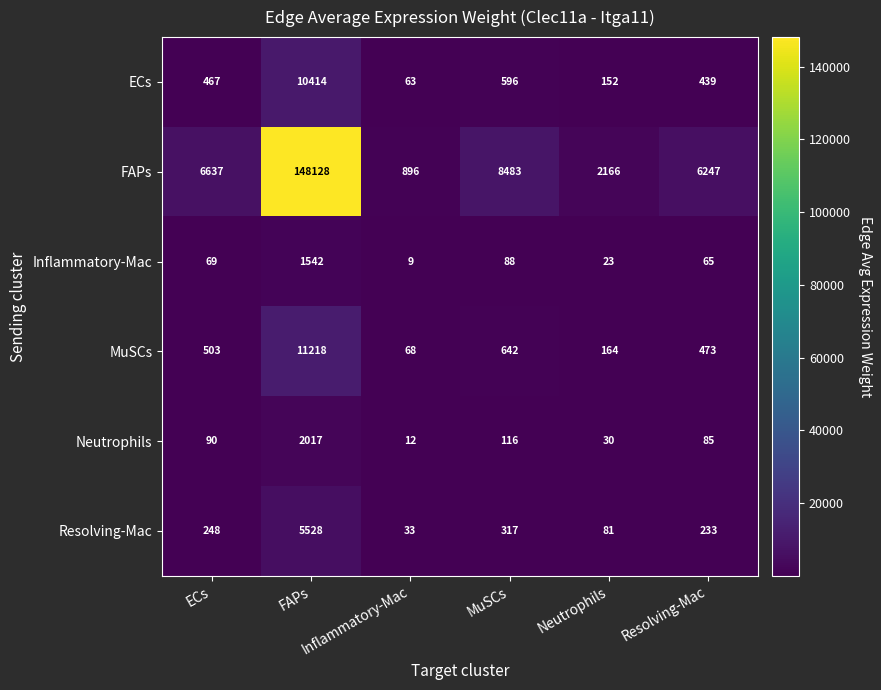

What is the difference between the highest and lowest values at Inflammatory-Mac?

887